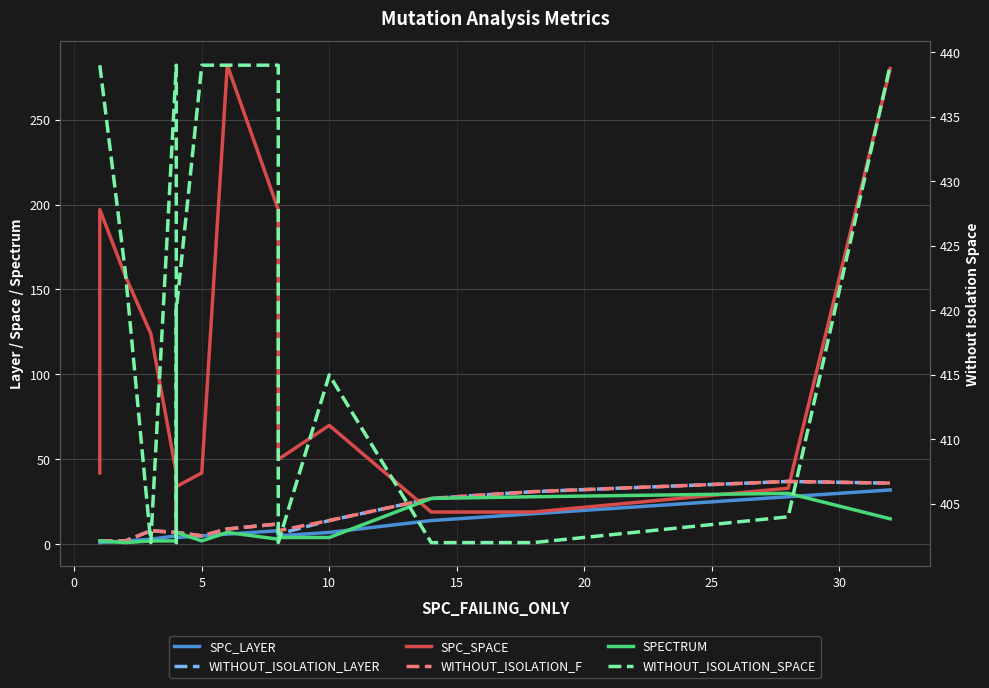

True or false: SPECTRUM and WITHOUT_ISOLATION_LAYER intersect in this chart.

False